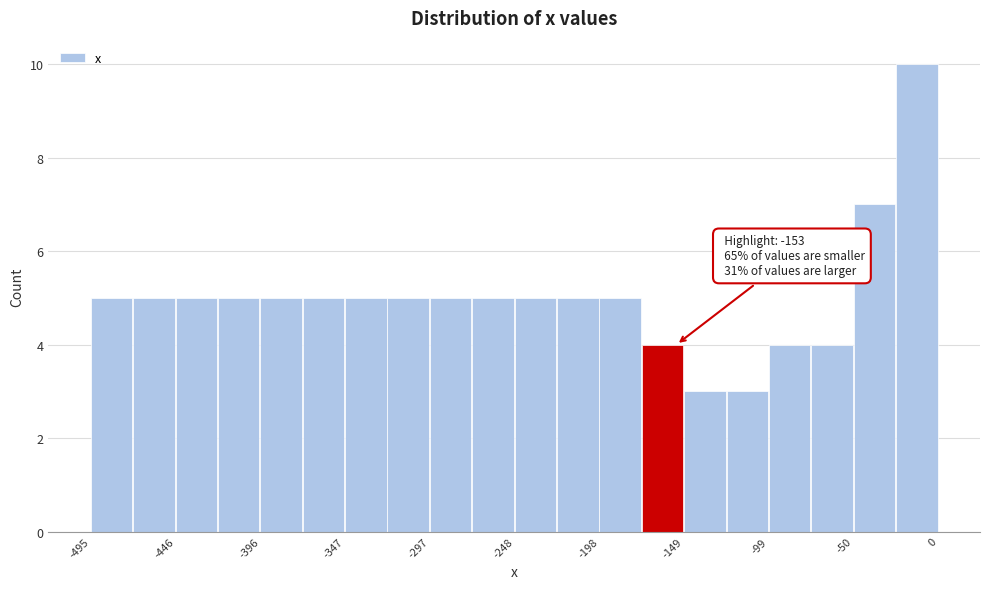

Which range on the x-axis has the tallest bar?

-25 to 0